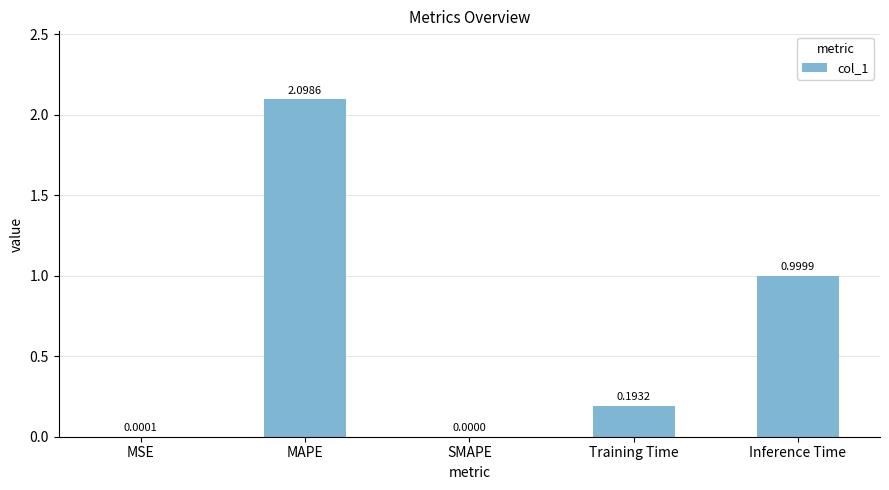

What is the sum of all values?

3.3